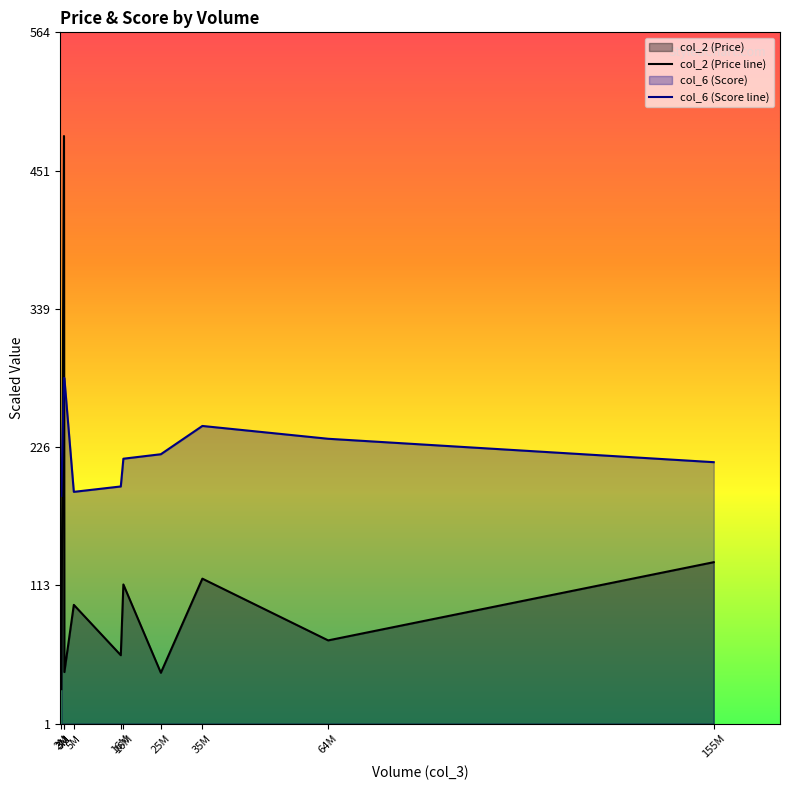

How many interior local peaks does the col_6 (Score line) series have?

1